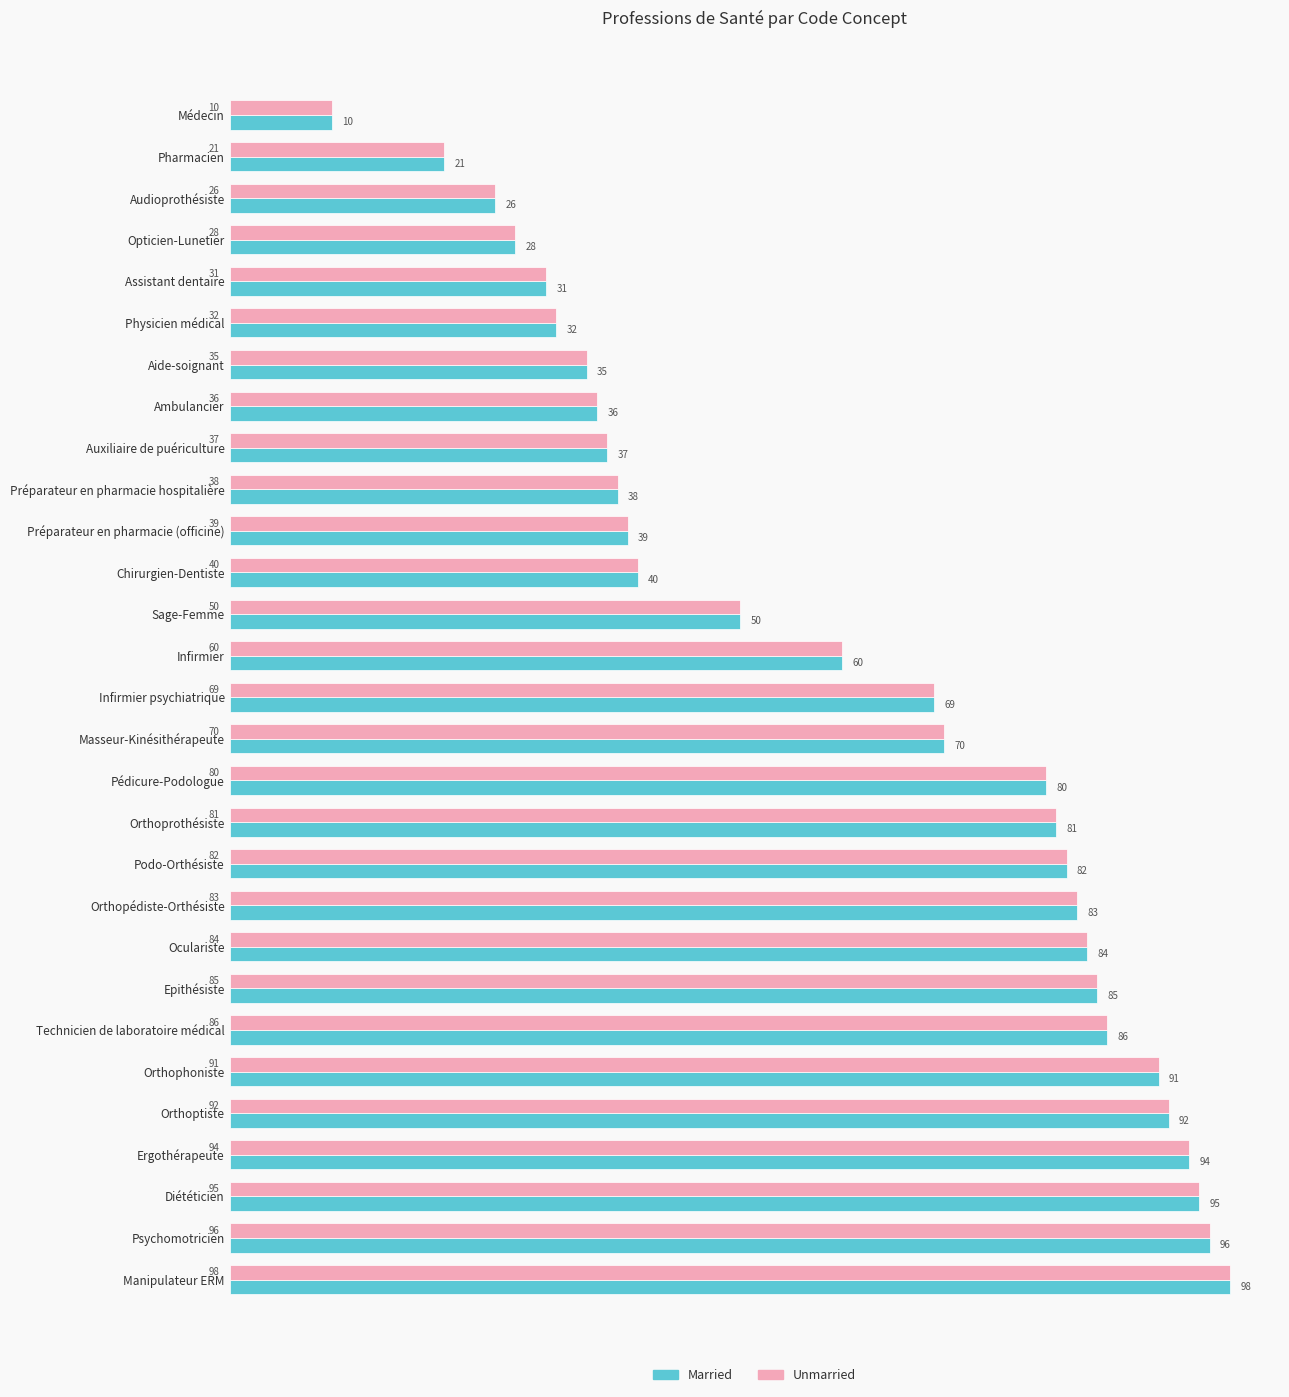

The Unmarried series shows 19 at Psychomotricien. True or false?

False